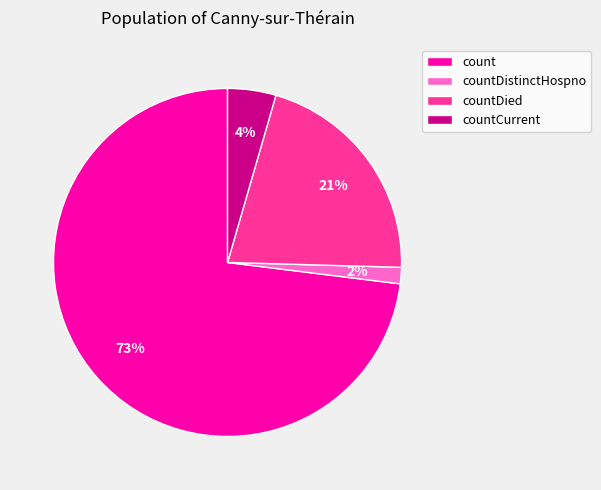

To the nearest percent, what percentage of the pie is countDied?

21%